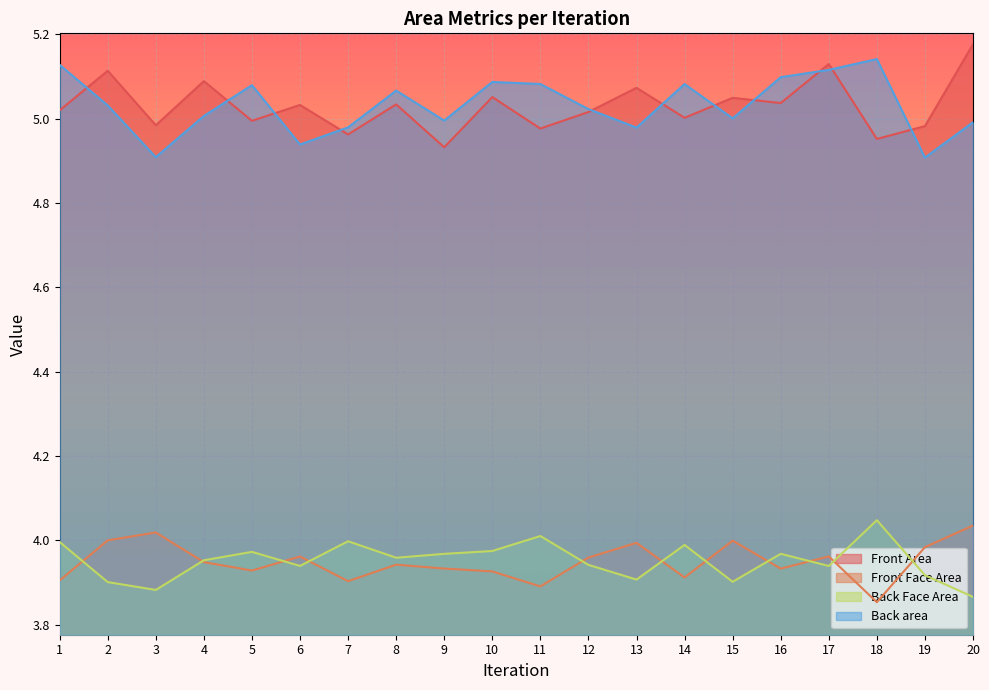

Reading left to right, what are all the values shown in this chart?

Front Area: 1=5.0	2=5.1	3=5.0	4=5.1	5=5.0	6=5.0	7=5.0	8=5.0	9=4.9	10=5.1	11=5.0	12=5.0	13=5.1	14=5.0	15=5.0	16=5.0	17=5.1	18=5.0	19=5.0	20=5.2
Front Face Area: 1=3.9	2=4.0	3=4.0	4=3.9	5=3.9	6=4.0	7=3.9	8=3.9	9=3.9	10=3.9	11=3.9	12=4.0	13=4.0	14=3.9	15=4.0	16=3.9	17=4.0	18=3.9	19=4.0	20=4.0
Back Face Area: 1=4.0	2=3.9	3=3.9	4=4.0	5=4.0	6=3.9	7=4.0	8=4.0	9=4.0	10=4.0	11=4.0	12=3.9	13=3.9	14=4.0	15=3.9	16=4.0	17=3.9	18=4.0	19=3.9	20=3.9
Back area: 1=5.1	2=5.0	3=4.9	4=5.0	5=5.1	6=4.9	7=5.0	8=5.1	9=5.0	10=5.1	11=5.1	12=5.0	13=5.0	14=5.1	15=5.0	16=5.1	17=5.1	18=5.1	19=4.9	20=5.0